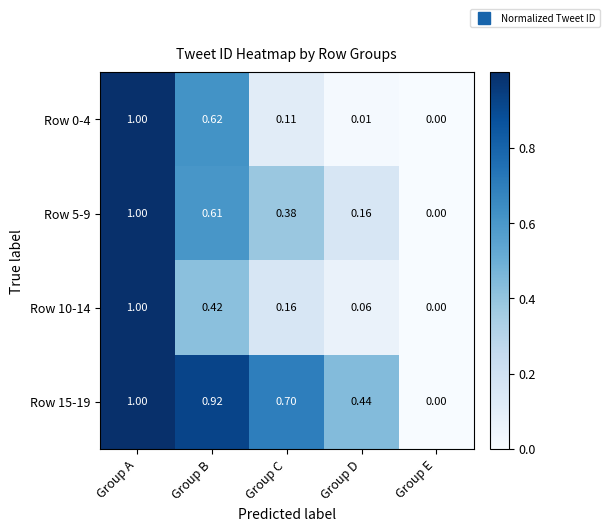

Rank the categories by Row 10-14 value from highest to lowest.

Group A, Group B, Group C, Group D, Group E